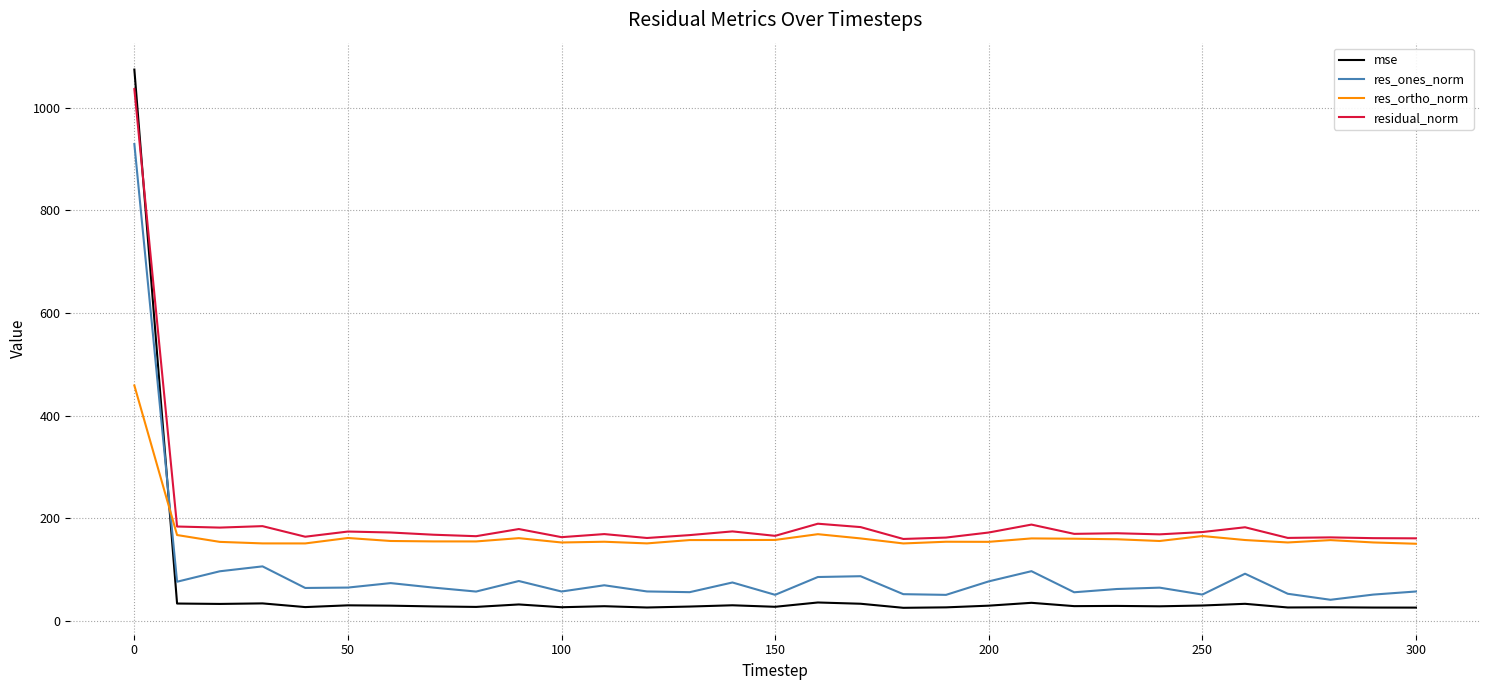

How many categories are shown in the chart?

31